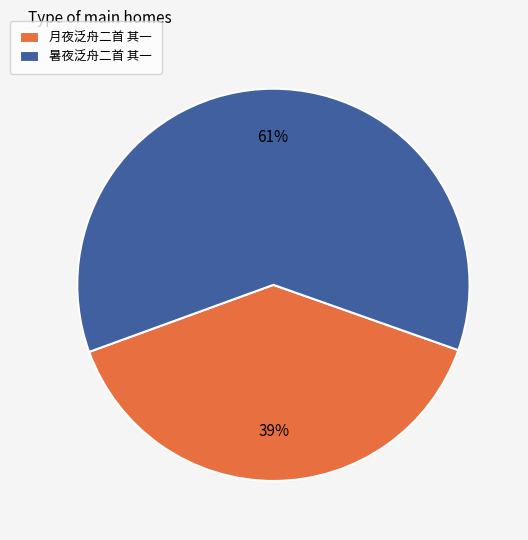

How many slices are in this pie chart?

2